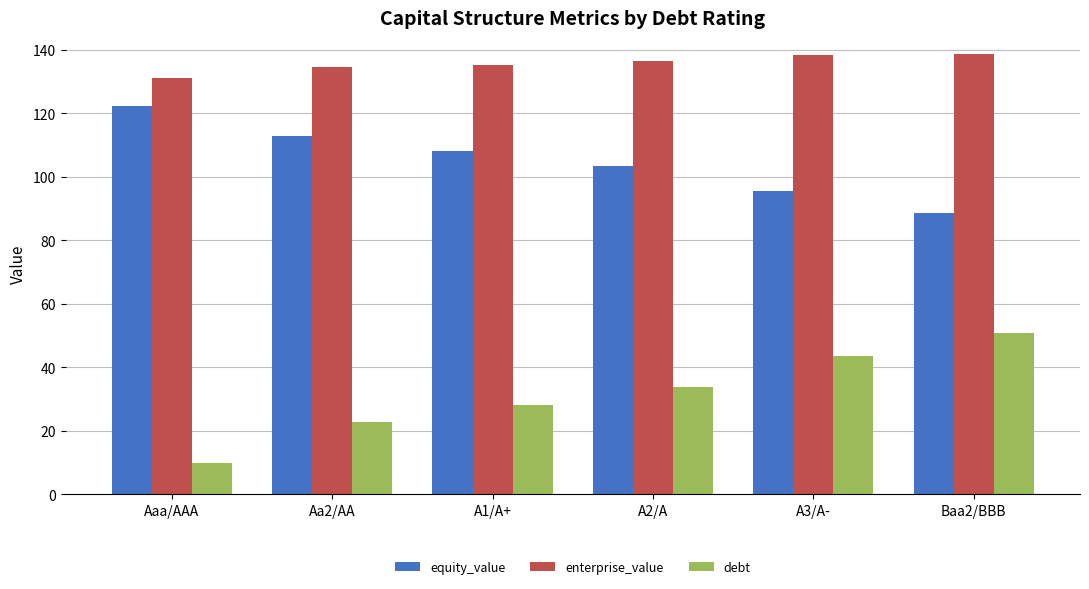

Rank the series by their maximum value, from lowest to highest.

debt, equity_value, enterprise_value